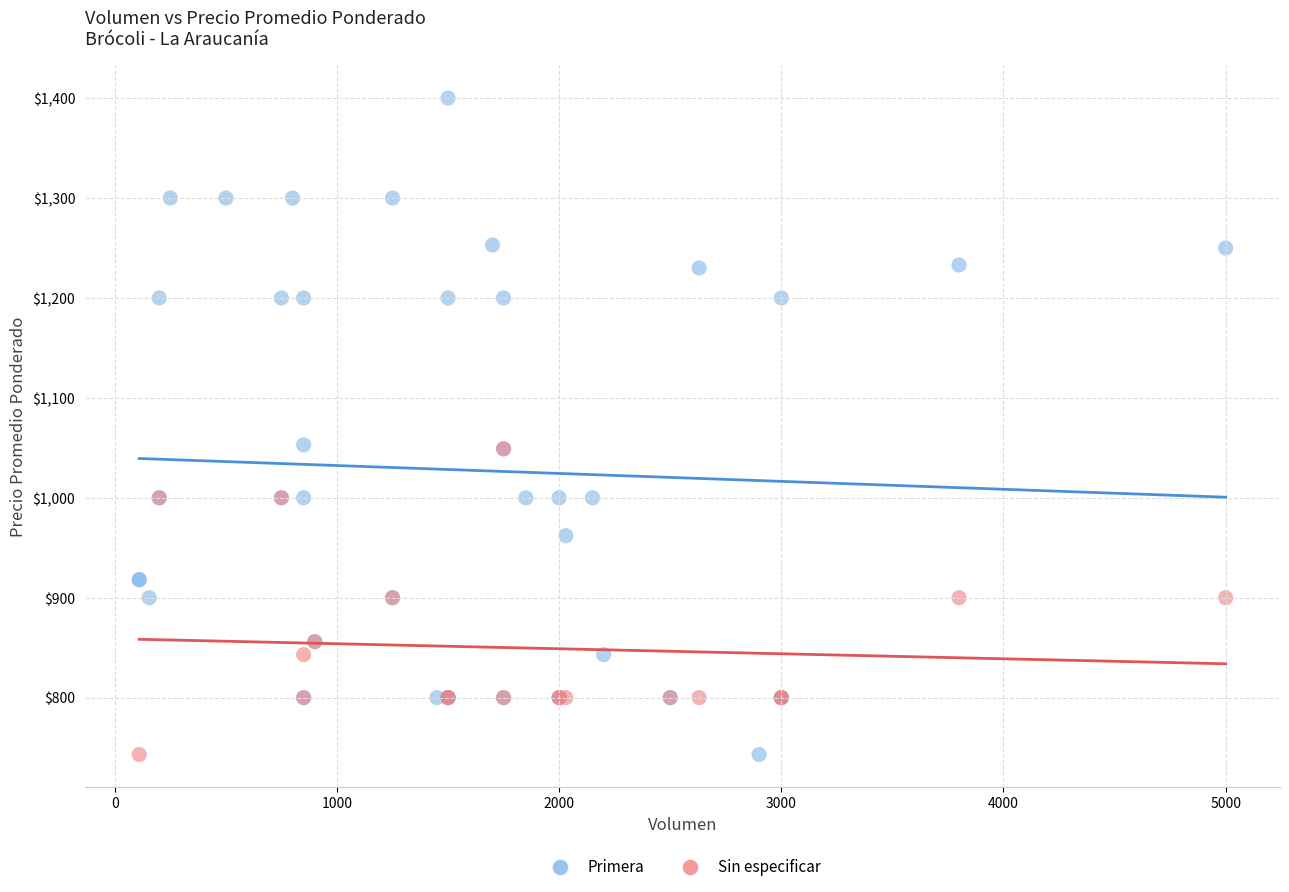

Which series contains the highest Y value?

Primera